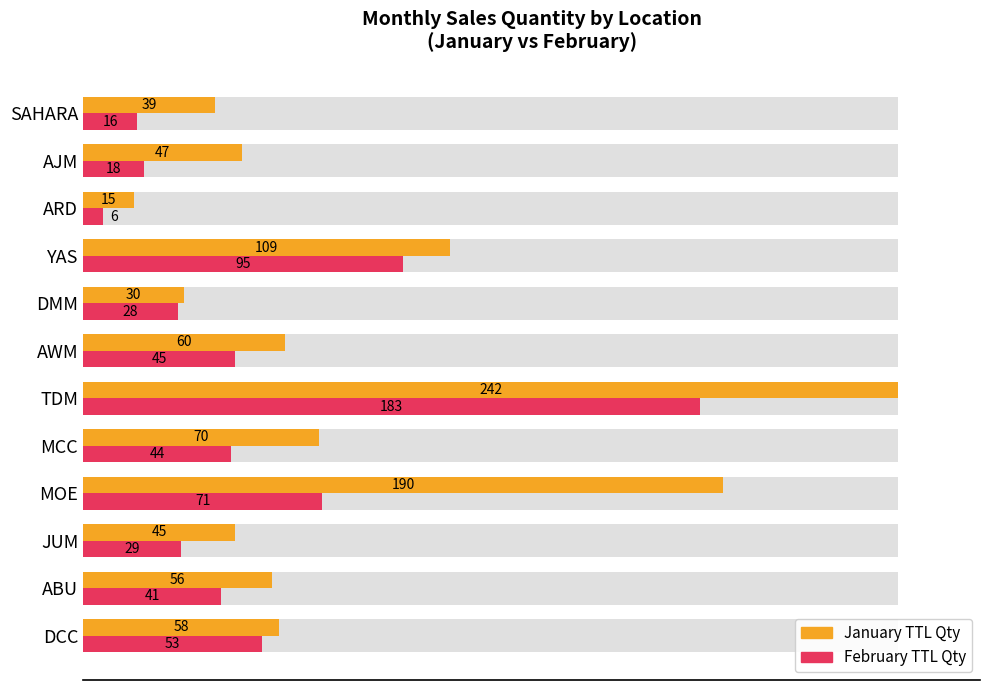

What is the difference between the maximum and minimum values in the January TTL Qty series?

227